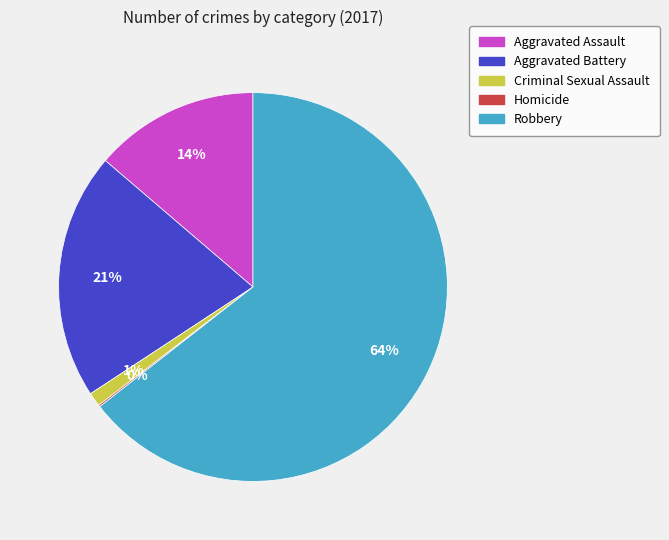

Which category accounts for the majority?

Robbery